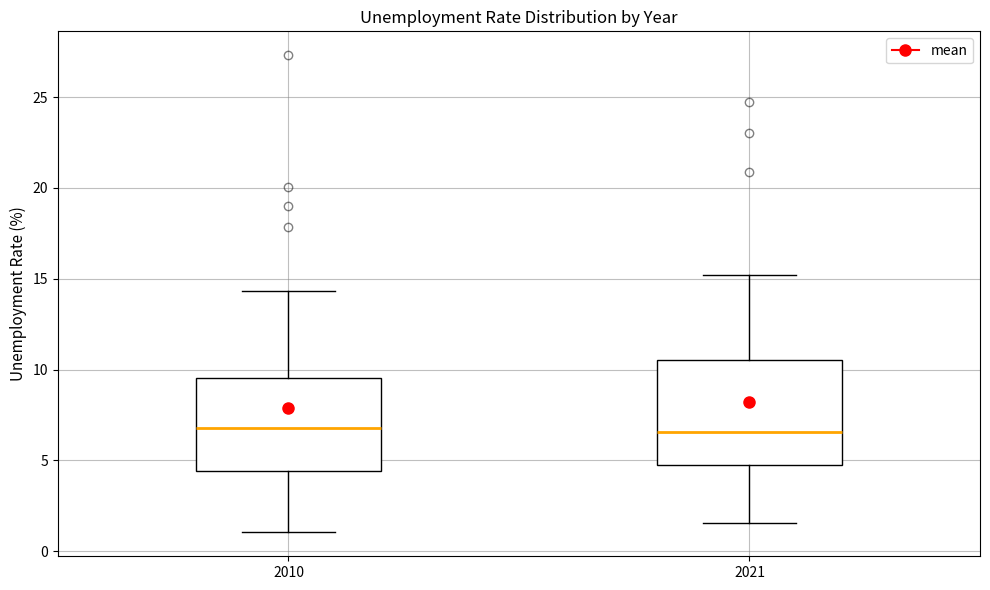

Which box is the tallest, from its lower edge to its upper edge?

2021